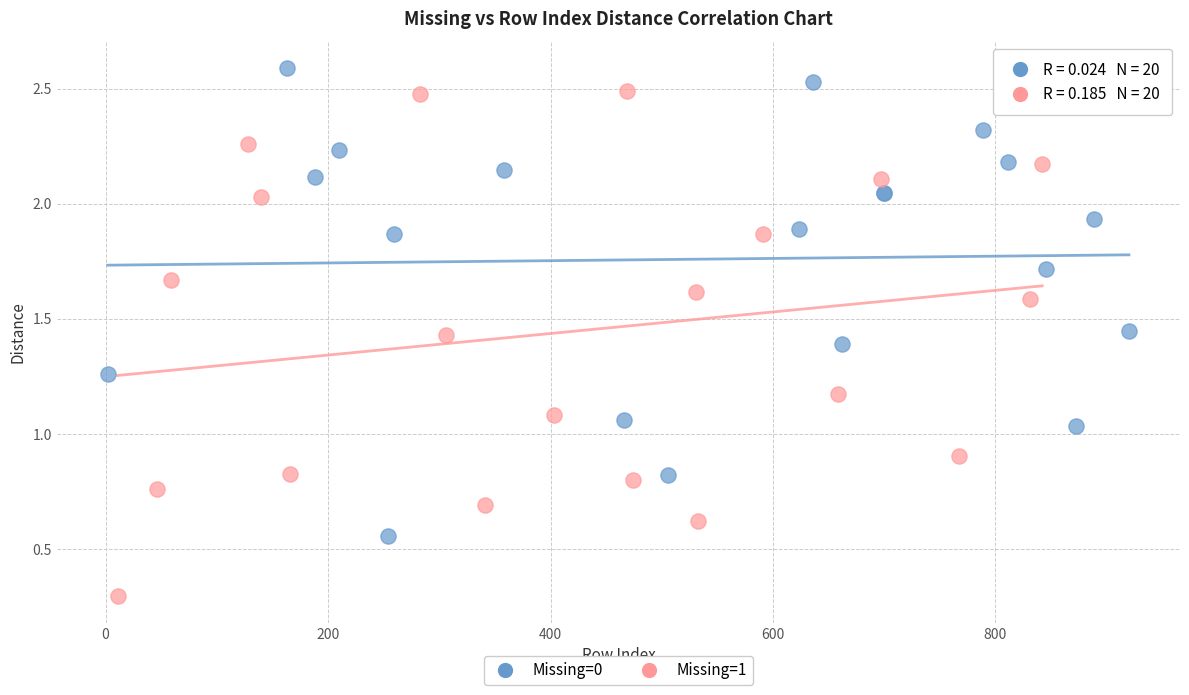

What are all the series names shown in the legend?

Missing=0, Missing=1